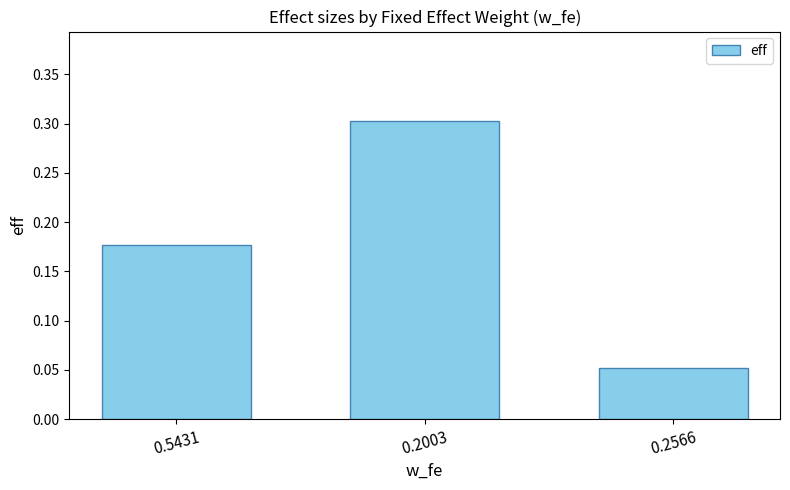

The value at 0.2003 is 0.4. True or false?

False